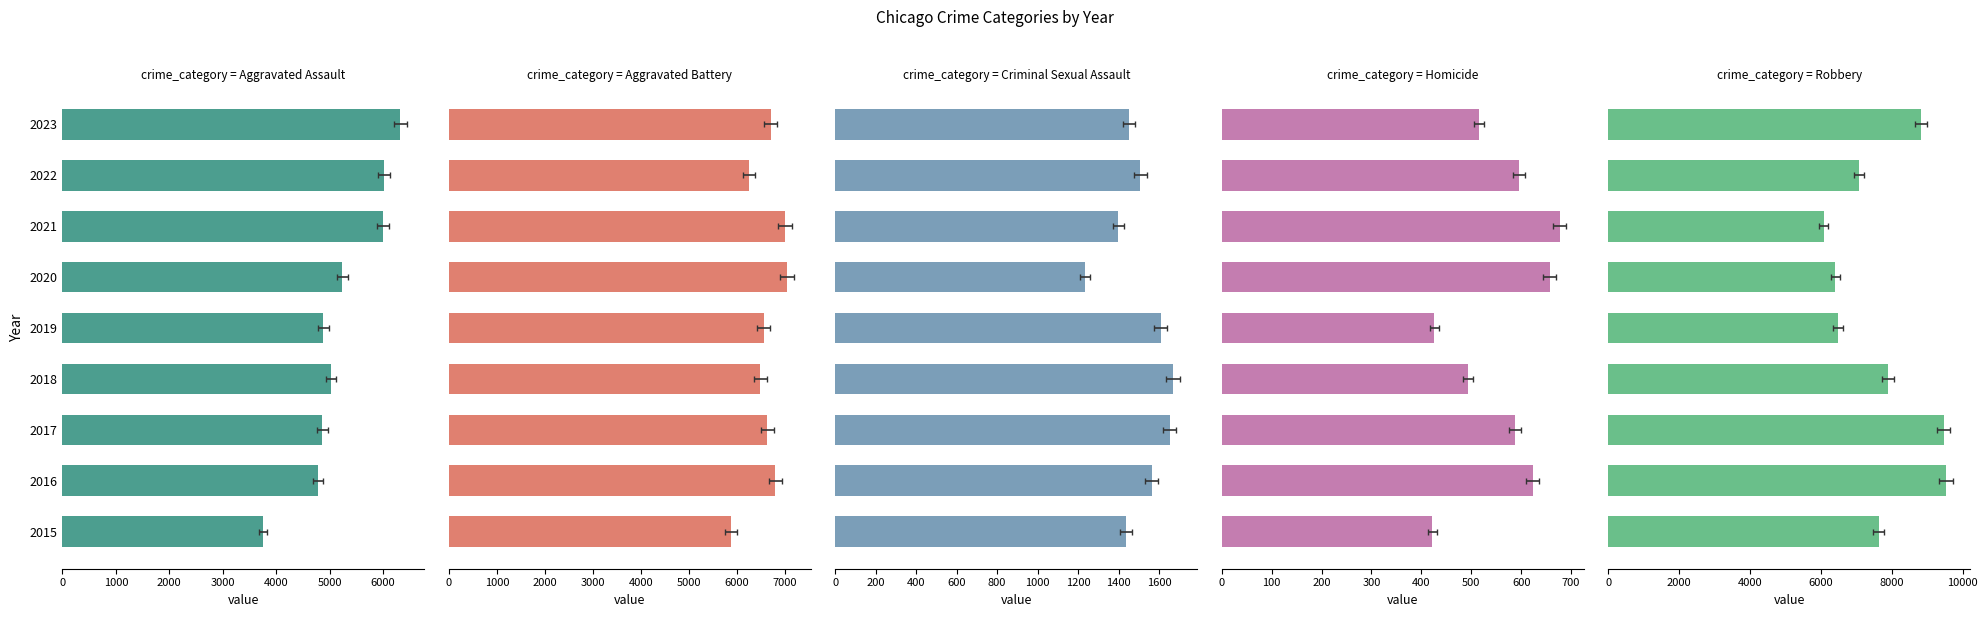

Read the Aggravated Battery value at 2015.

5882